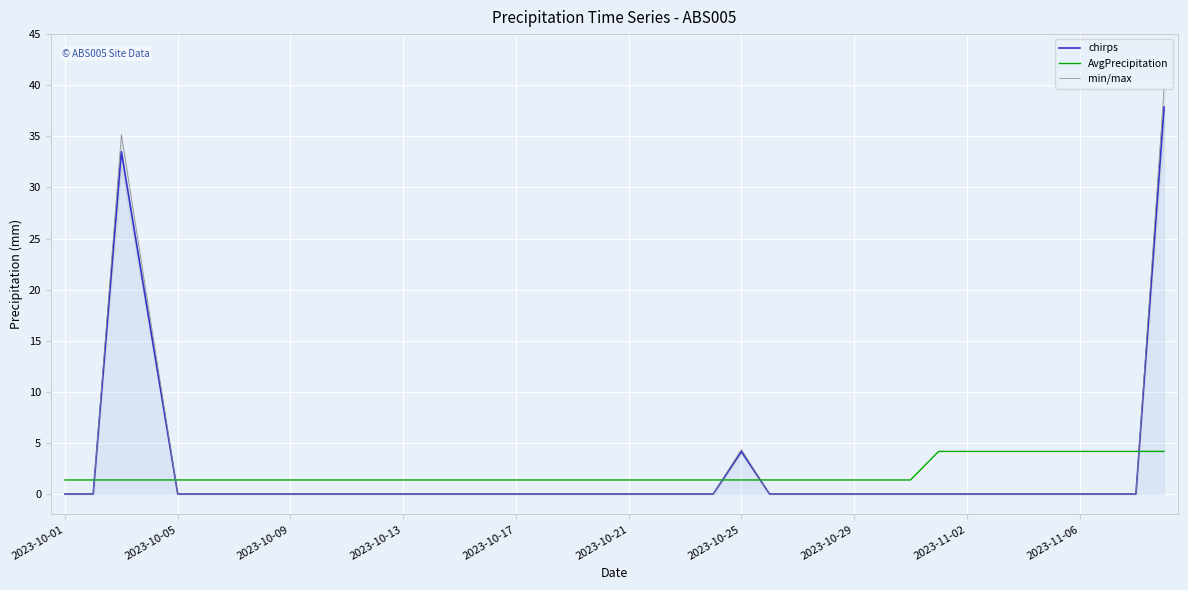

True or false: min/max has more than 2 interior local peaks.

False